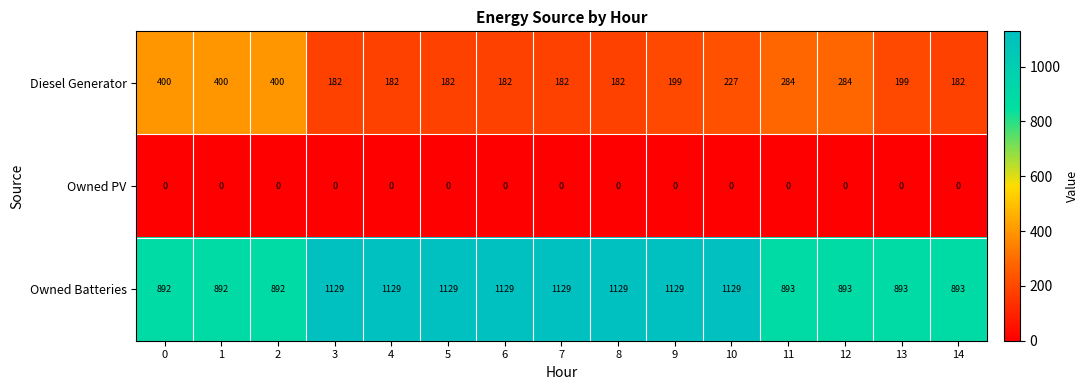

Rank the series by their average value, from lowest to highest.

Owned PV, Diesel Generator, Owned Batteries